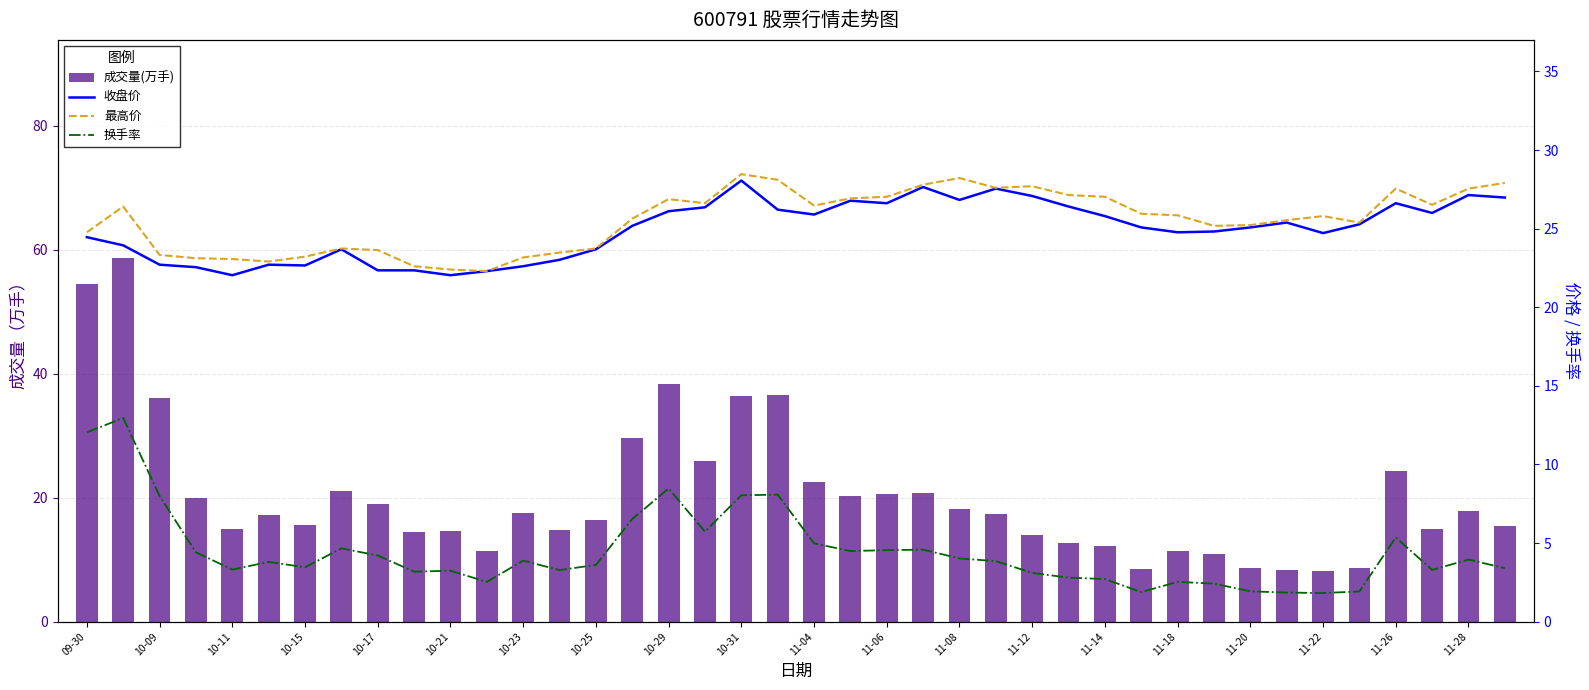

The 成交量(万手) series shows 15.3 at 11-20. True or false?

False